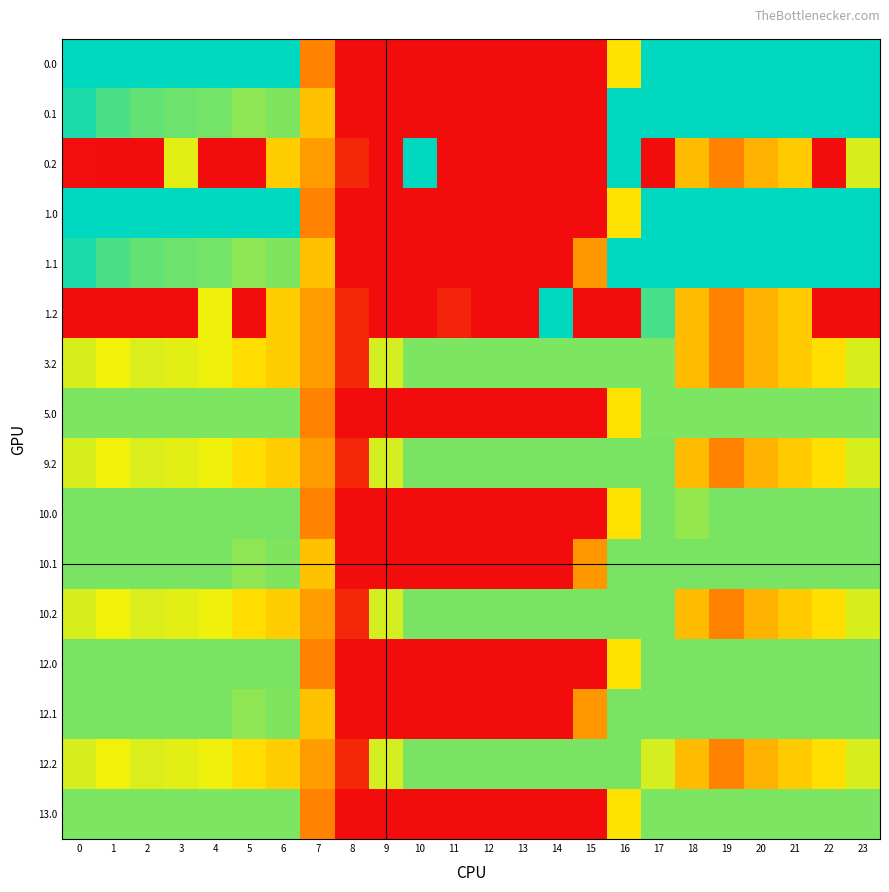

Reading left to right, transcribe all the data shown in this chart.

0.0: 0=400.0	1=400.0	2=400.0	3=400.0	4=400.0	5=400.0	6=400.0	7=150.1	8=0.0	9=0.0	10=0.0	11=0.0	12=0.0	13=0.0	14=0.0	15=0.0	16=250.9	17=400.0	18=400.0	19=400.0	20=400.0	21=400.0	22=400.0	23=400.0
0.1: 0=384.6	1=361.1	2=347.9	3=342.7	4=339.6	5=325.7	6=332.2	7=217.1	8=0.0	9=0.0	10=0.0	11=0.0	12=0.0	13=0.0	14=0.0	15=0.0	16=400.0	17=400.0	18=400.0	19=400.0	20=400.0	21=400.0	22=400.0	23=399.4
0.2: 0=2.5	1=0.0	2=0.0	3=281.0	4=0.0	5=0.0	6=228.8	7=176.6	8=35.3	9=0.0	10=400.0	11=0.0	12=0.0	13=0.0	14=0.0	15=0.0	16=400.0	17=0.0	18=210.0	19=151.0	20=199.2	21=226.4	22=0.0	23=287.5
1.0: 0=400.0	1=400.0	2=400.0	3=400.0	4=400.0	5=400.0	6=400.0	7=150.1	8=0.0	9=0.0	10=0.0	11=0.0	12=0.0	13=0.0	14=0.0	15=0.0	16=250.9	17=400.0	18=400.0	19=400.0	20=400.0	21=400.0	22=400.0	23=400.0
1.1: 0=384.6	1=361.1	2=347.9	3=342.7	4=339.6	5=325.7	6=332.2	7=217.1	8=0.0	9=0.0	10=0.0	11=0.0	12=0.0	13=0.0	14=0.0	15=173.1	16=400.0	17=400.0	18=400.0	19=400.0	20=400.0	21=400.0	22=400.0	23=399.4
1.2: 0=0.0	1=0.0	2=0.0	3=0.0	4=274.4	5=0.0	6=228.8	7=176.6	8=35.3	9=0.0	10=0.0	11=28.5	12=0.0	13=0.0	14=400.0	15=0.0	16=0.0	17=362.4	18=210.0	19=151.0	20=199.2	21=226.4	22=0.0	23=0.0
3.2: 0=287.1	1=272.7	2=285.5	3=281.0	4=274.4	5=245.0	6=228.8	7=176.6	8=35.3	9=288.5	10=335.0	11=335.0	12=335.0	13=335.0	14=335.0	15=335.0	16=335.0	17=335.0	18=210.0	19=151.0	20=199.2	21=226.4	22=247.4	23=287.5
5.0: 0=335.0	1=335.0	2=335.0	3=335.0	4=335.0	5=335.0	6=335.0	7=150.1	8=0.0	9=0.0	10=0.0	11=0.0	12=0.0	13=0.0	14=0.0	15=0.0	16=250.9	17=335.0	18=335.0	19=335.0	20=335.0	21=335.0	22=335.0	23=335.0
9.2: 0=287.1	1=272.7	2=285.5	3=281.0	4=274.4	5=245.0	6=228.8	7=176.6	8=35.3	9=288.5	10=336.0	11=336.0	12=336.0	13=336.0	14=336.0	15=336.0	16=336.0	17=336.0	18=210.0	19=151.0	20=199.2	21=226.4	22=247.4	23=287.5
10.0: 0=336.0	1=336.0	2=336.0	3=336.0	4=336.0	5=336.0	6=336.0	7=150.1	8=0.0	9=0.0	10=0.0	11=0.0	12=0.0	13=0.0	14=0.0	15=0.0	16=250.9	17=336.0	18=321.7	19=336.0	20=336.0	21=336.0	22=336.0	23=336.0
10.1: 0=336.0	1=336.0	2=336.0	3=336.0	4=336.0	5=325.7	6=332.2	7=217.1	8=0.0	9=0.0	10=0.0	11=0.0	12=0.0	13=0.0	14=0.0	15=173.1	16=336.0	17=336.0	18=336.0	19=336.0	20=336.0	21=336.0	22=336.0	23=336.0
10.2: 0=287.1	1=272.7	2=285.5	3=281.0	4=274.4	5=245.0	6=228.8	7=176.6	8=35.3	9=288.5	10=336.0	11=336.0	12=336.0	13=336.0	14=336.0	15=336.0	16=336.0	17=336.0	18=210.0	19=151.0	20=199.2	21=226.4	22=247.4	23=287.5
12.0: 0=336.0	1=336.0	2=336.0	3=336.0	4=336.0	5=336.0	6=336.0	7=150.1	8=0.0	9=0.0	10=0.0	11=0.0	12=0.0	13=0.0	14=0.0	15=0.0	16=250.9	17=336.0	18=336.0	19=336.0	20=336.0	21=336.0	22=336.0	23=336.0
12.1: 0=336.0	1=336.0	2=336.0	3=336.0	4=336.0	5=325.7	6=332.2	7=217.1	8=0.0	9=0.0	10=0.0	11=0.0	12=0.0	13=0.0	14=0.0	15=173.1	16=336.0	17=336.0	18=336.0	19=336.0	20=336.0	21=336.0	22=336.0	23=336.0
12.2: 0=287.1	1=272.7	2=285.5	3=281.0	4=274.4	5=245.0	6=228.8	7=176.6	8=35.3	9=288.5	10=336.0	11=336.0	12=336.0	13=336.0	14=336.0	15=336.0	16=336.0	17=288.6	18=210.0	19=151.0	20=199.2	21=226.4	22=247.4	23=287.5
13.0: 0=335.0	1=335.0	2=335.0	3=335.0	4=335.0	5=335.0	6=335.0	7=150.1	8=0.0	9=0.0	10=0.0	11=0.0	12=0.0	13=0.0	14=0.0	15=0.0	16=250.9	17=335.0	18=335.0	19=335.0	20=335.0	21=335.0	22=335.0	23=335.0